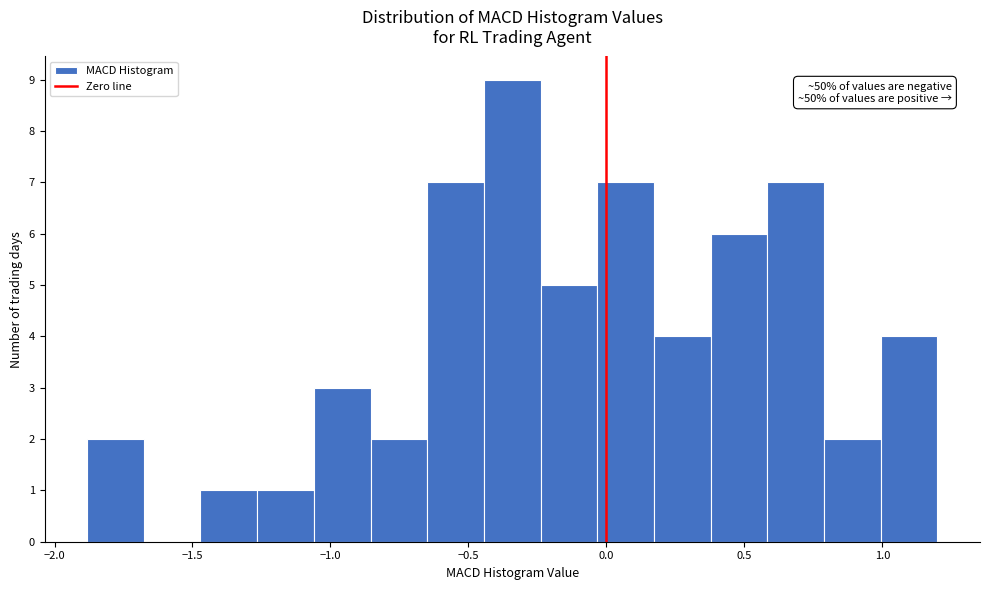

Which range on the x-axis has the tallest bar?

-0.45 to -0.25